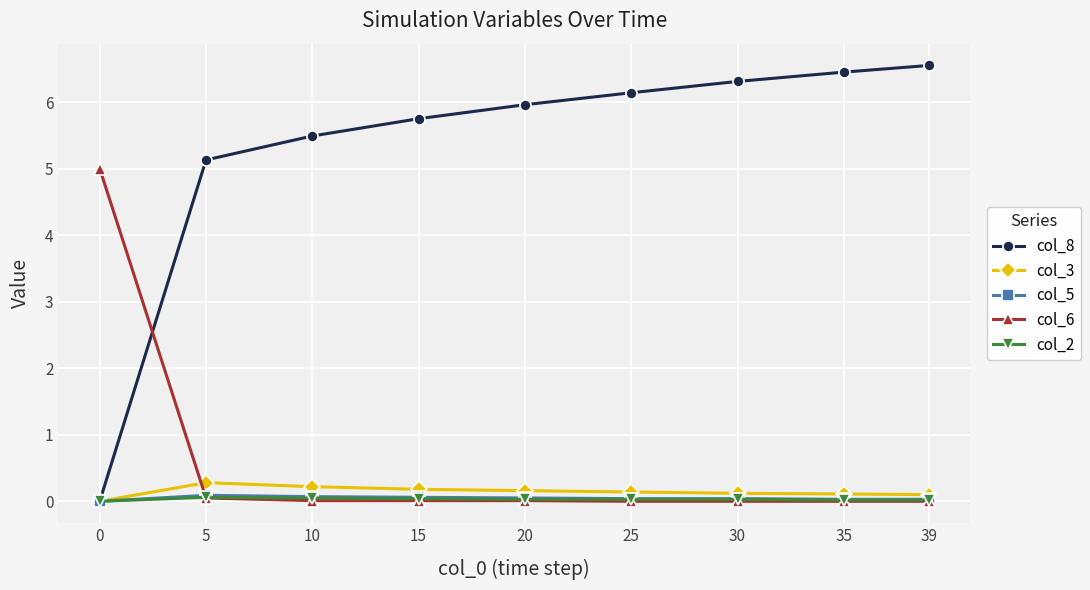

What is the value of the col_3 point at the 2nd from the left?

0.3